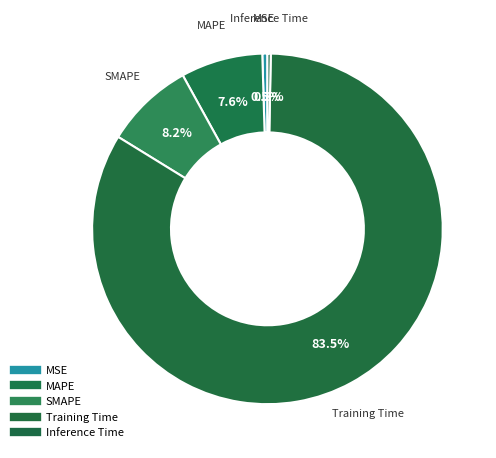

Which has a higher value, MSE or SMAPE?

SMAPE